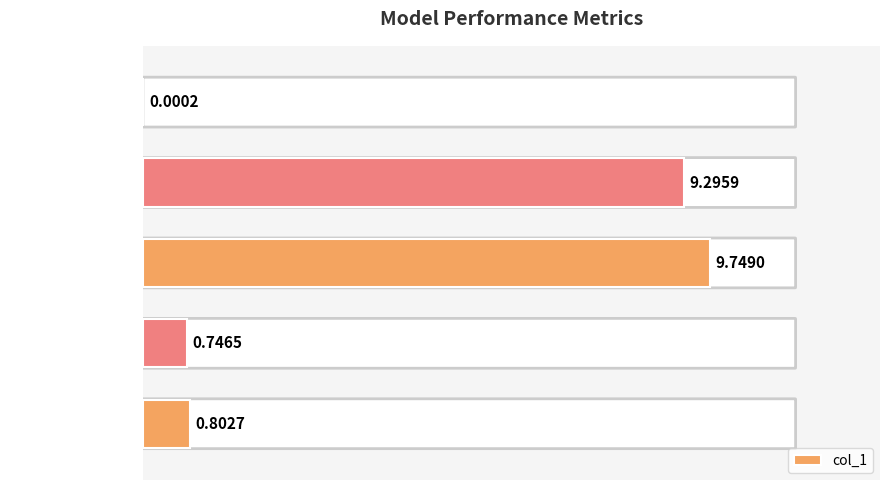

At which label is the value closest to 4?

Inference Time